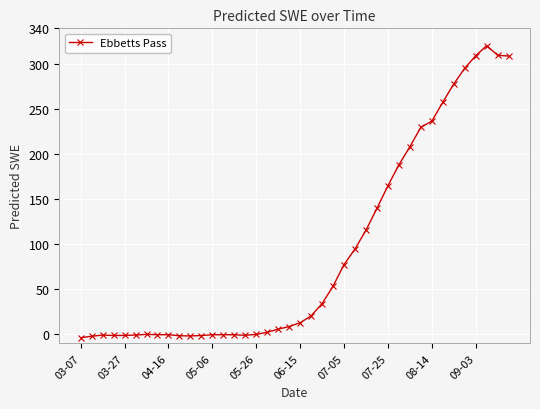

What is the difference between the maximum and minimum values?

324.4